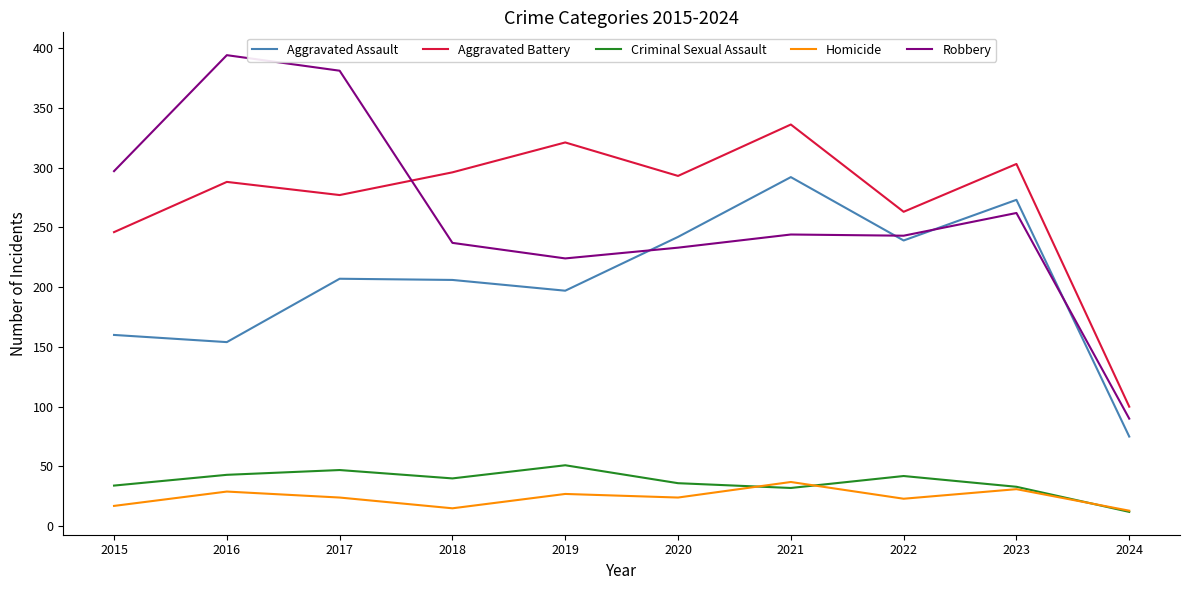

What is the minimum value for Criminal Sexual Assault?

12